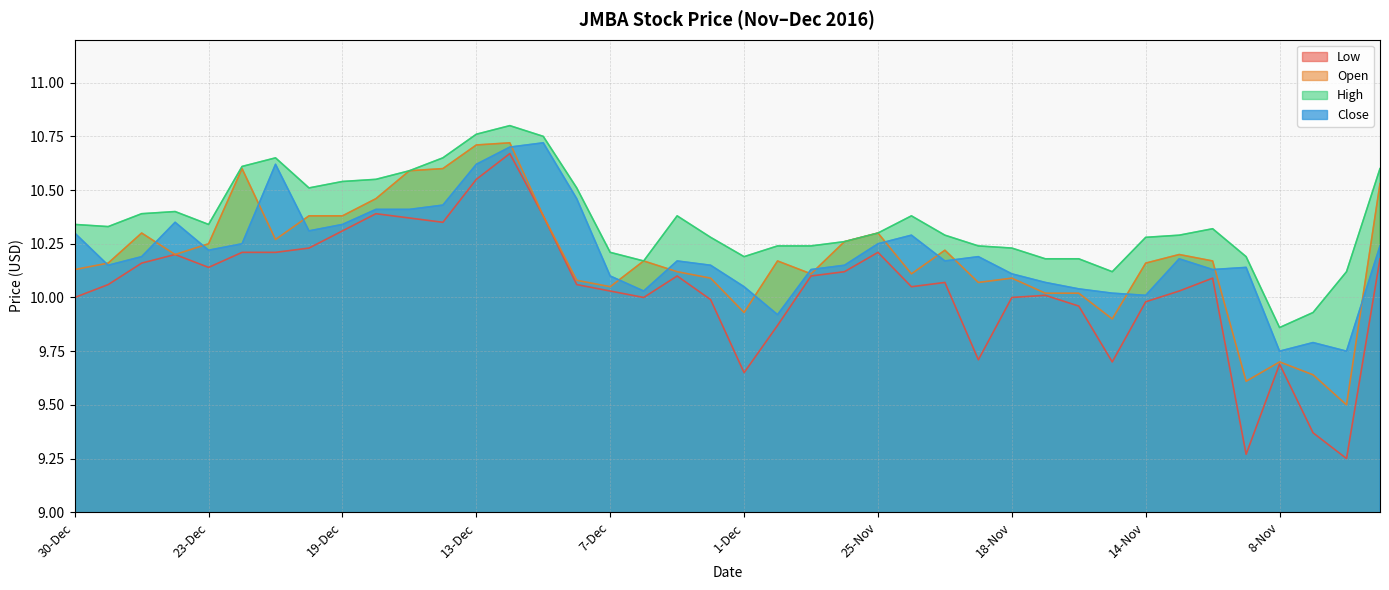

What is the maximum value shown in the chart?

10.8